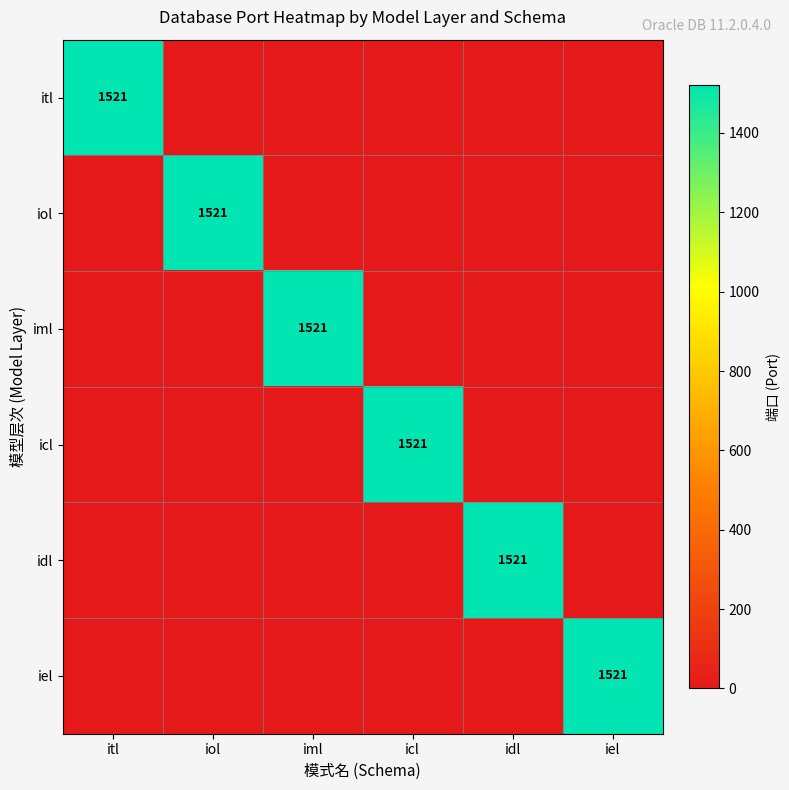

The iel series shows 1021 at iol. True or false?

False